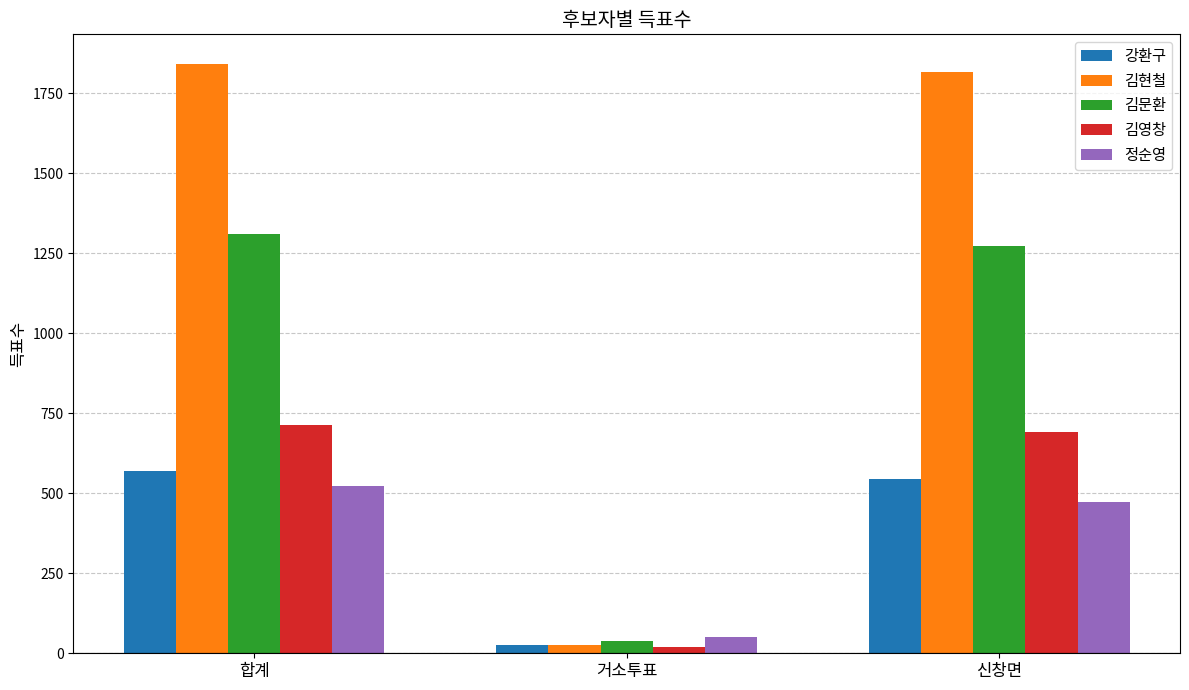

What value does the 김현철 series have at 신창면?

1815